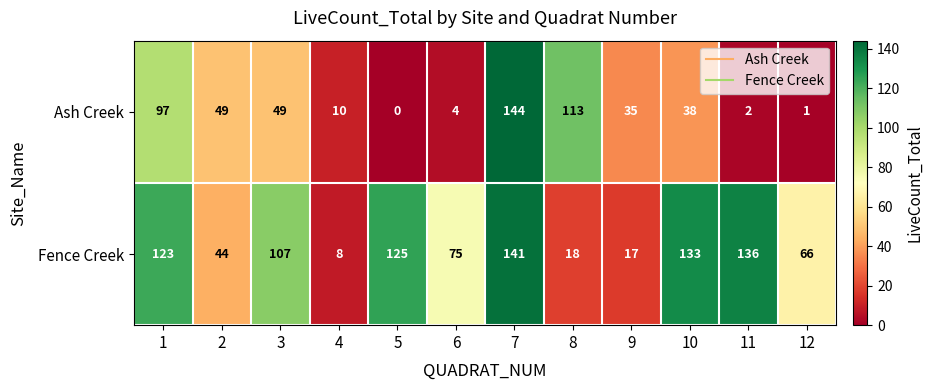

The Ash Creek series shows 20 at 3. True or false?

False